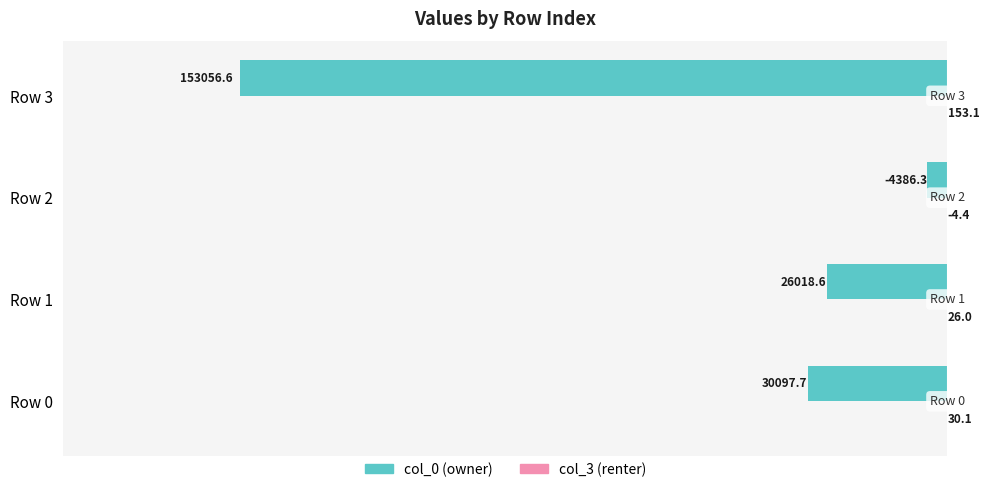

What value does the col_0 (owner) series have at Row 1?

-26018.6